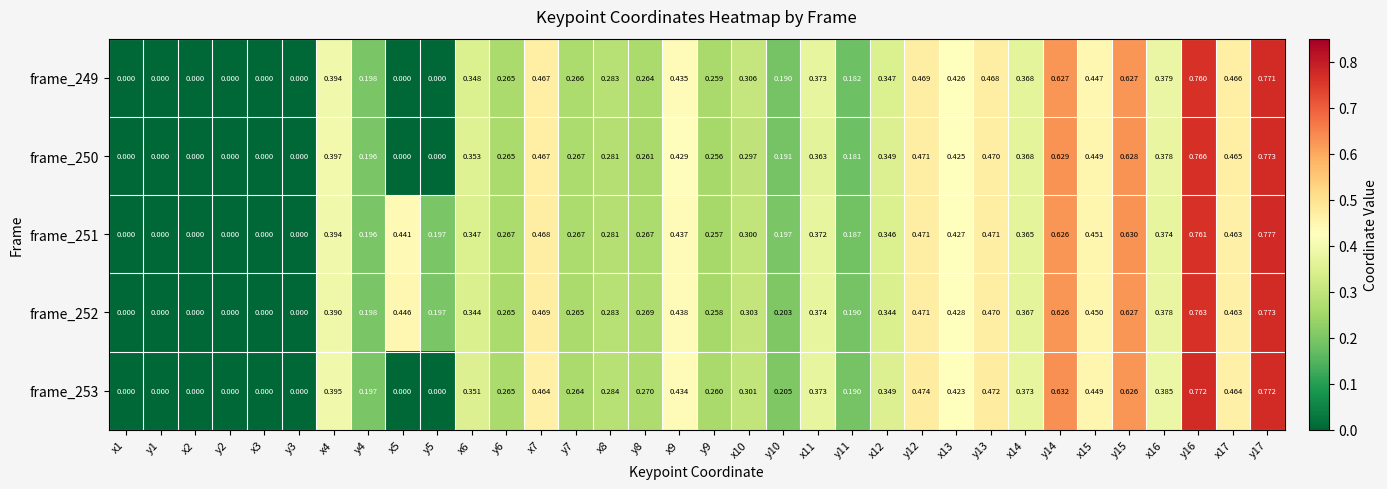

At which category is the sum across all series the highest?

y17